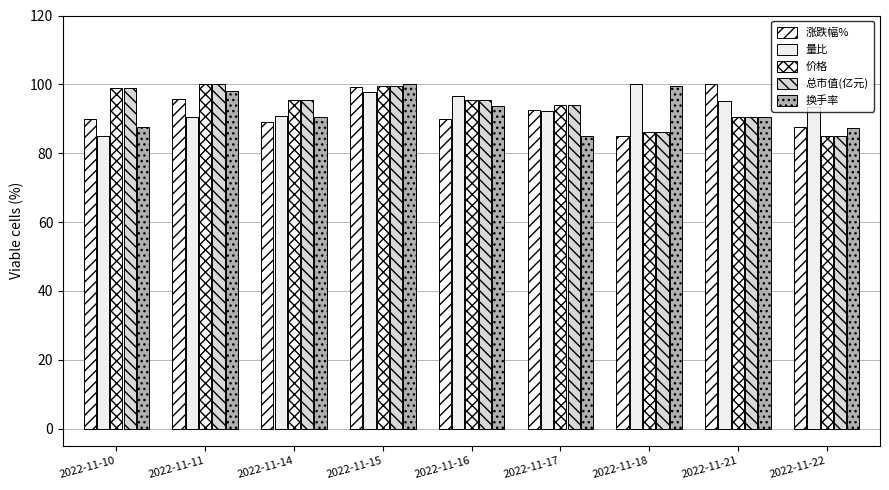

Between 2022-11-17 and 2022-11-21, which series saw the biggest shift?

涨跌幅%